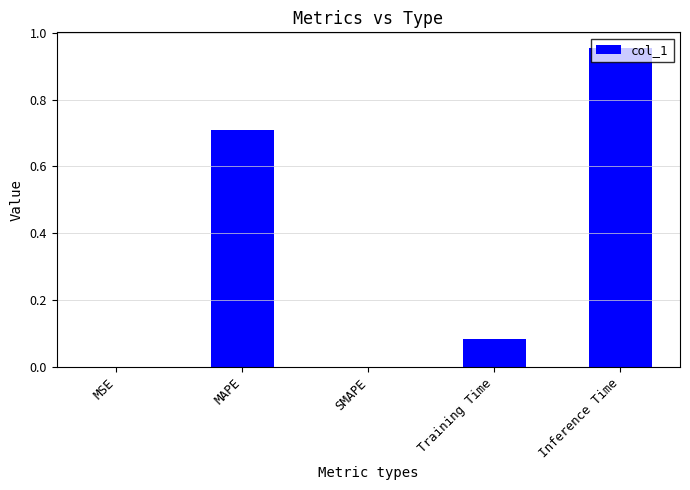

Count the number of categories in the chart.

5